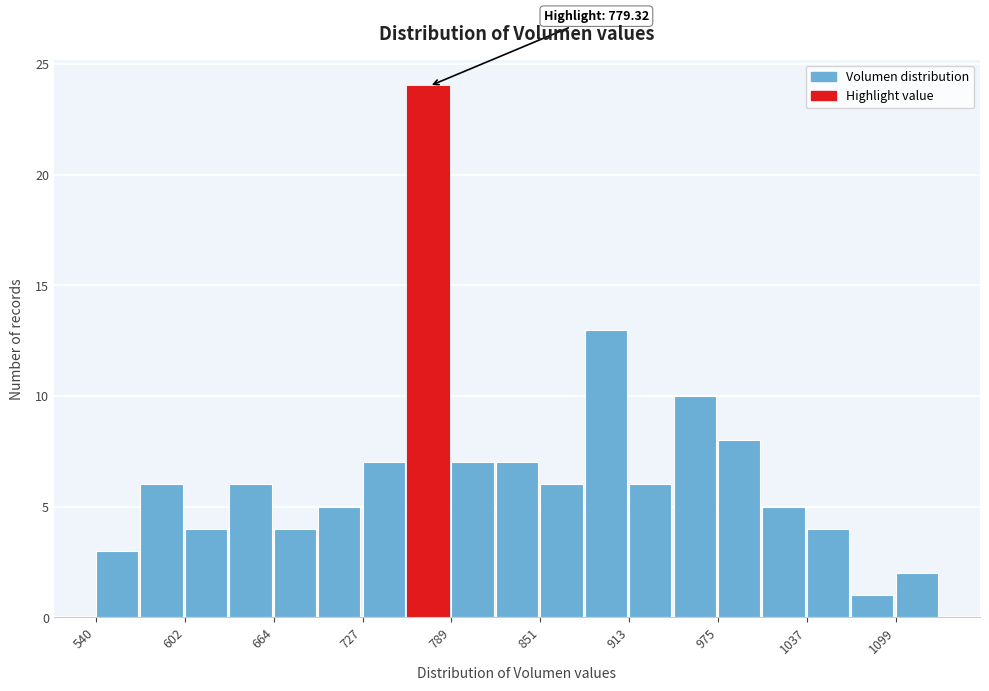

Around what value on the x-axis is the tallest bar? Give the approximate position of its centre, as read against the axis.

770